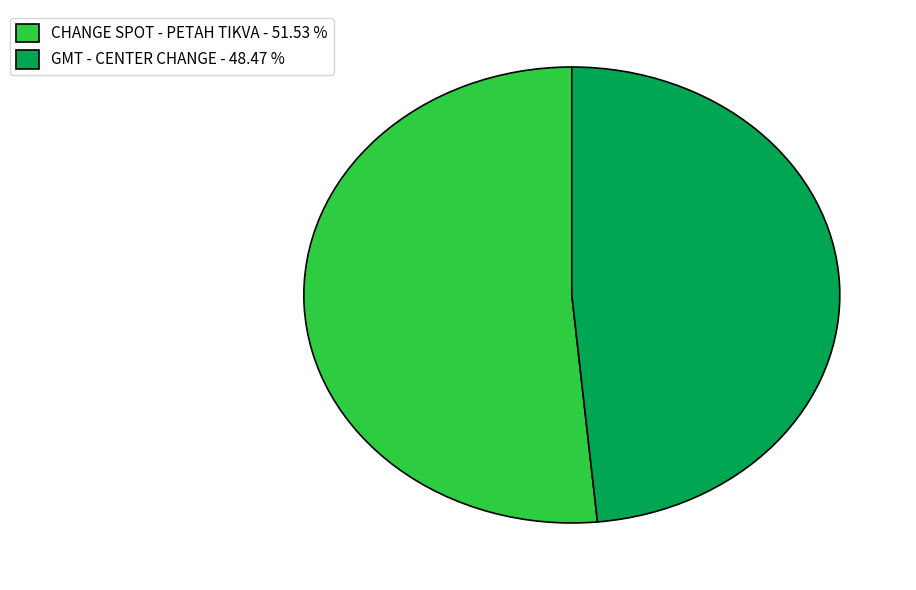

Is GMT - CENTER CHANGE - 48.47 % the majority of the pie?

No